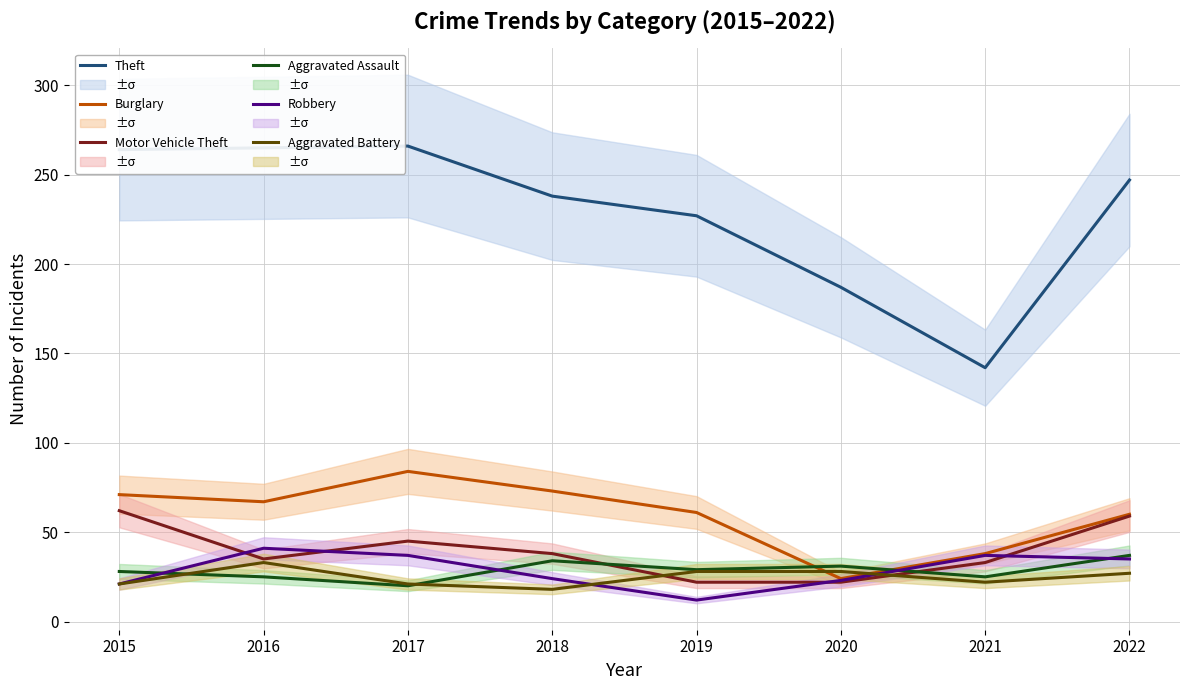

What is the average value of the Aggravated Battery series?

25